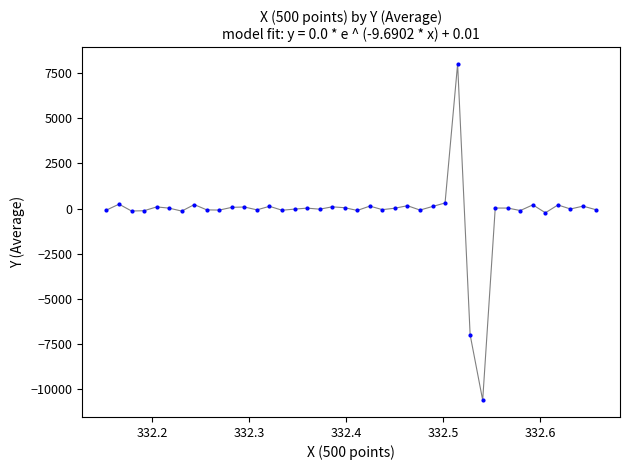

What is the range of X values (max minus min)?

0.5